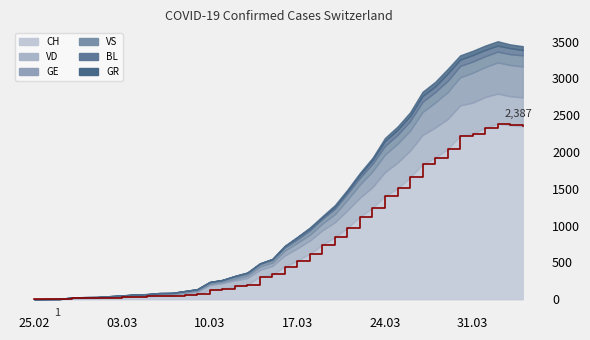

List the series in order of their peak value, lowest first.

GR, BL, VS, VD, GE, CH